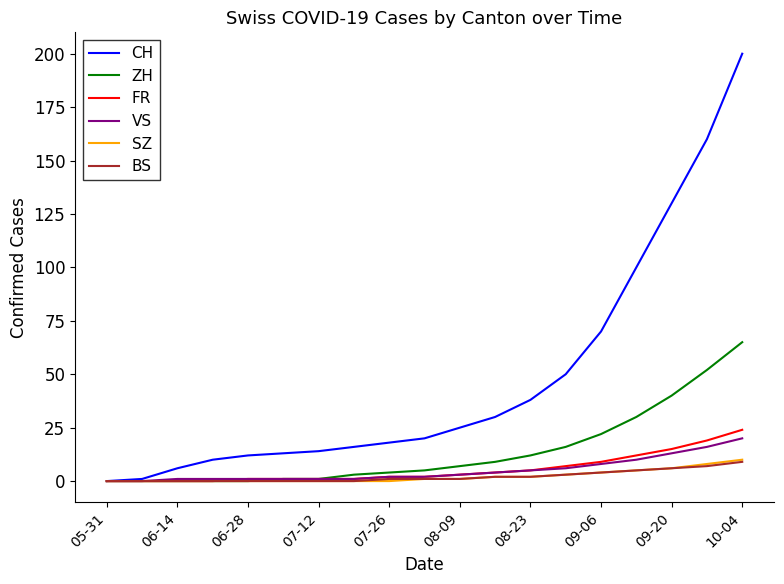

Which series has the largest range (max minus min)?

CH